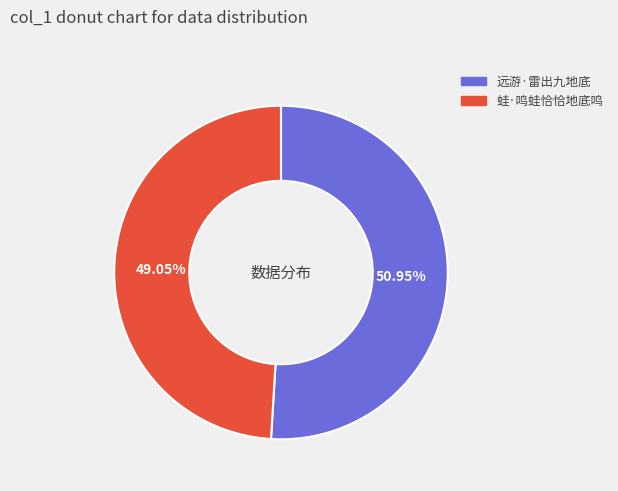

Count the number of slices in the pie.

2